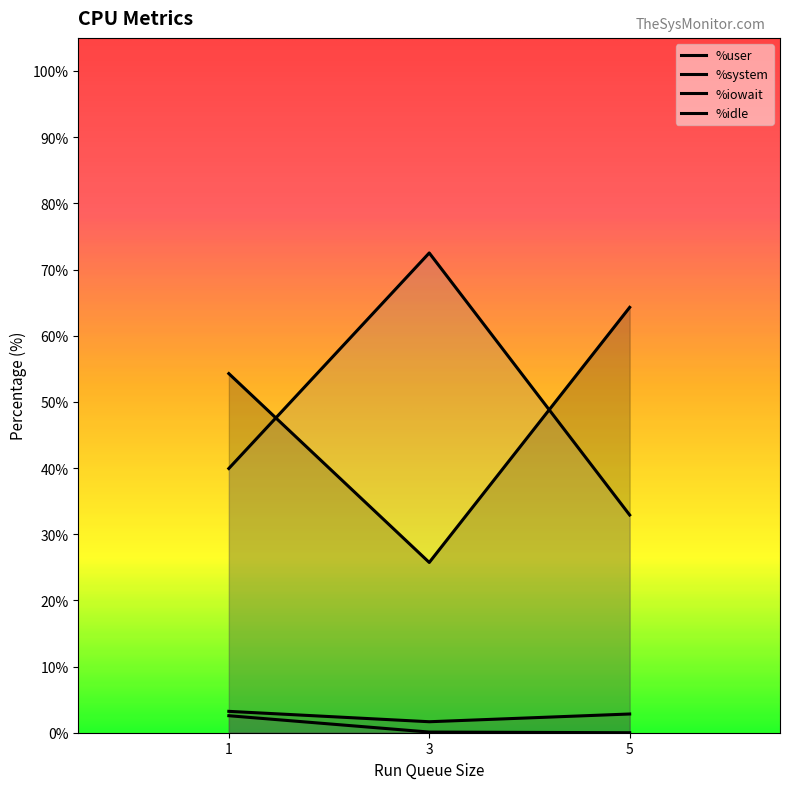

Where is %user nearest to the value 45?

1